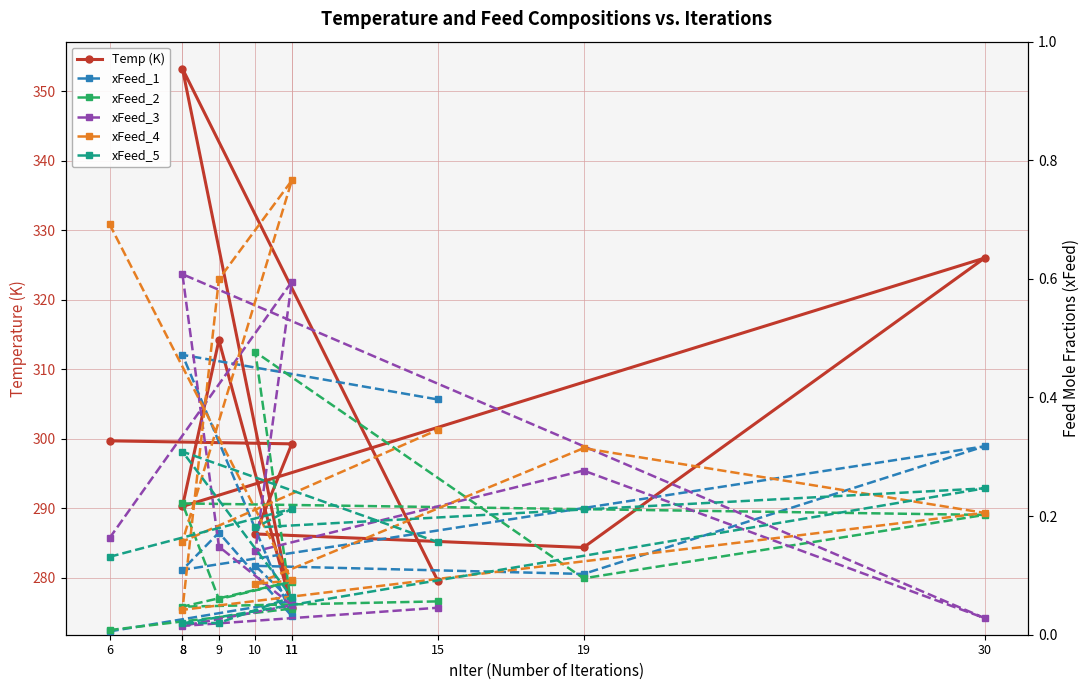

What are all the series names shown in the legend?

Temp (K), xFeed_1, xFeed_2, xFeed_3, xFeed_4, xFeed_5